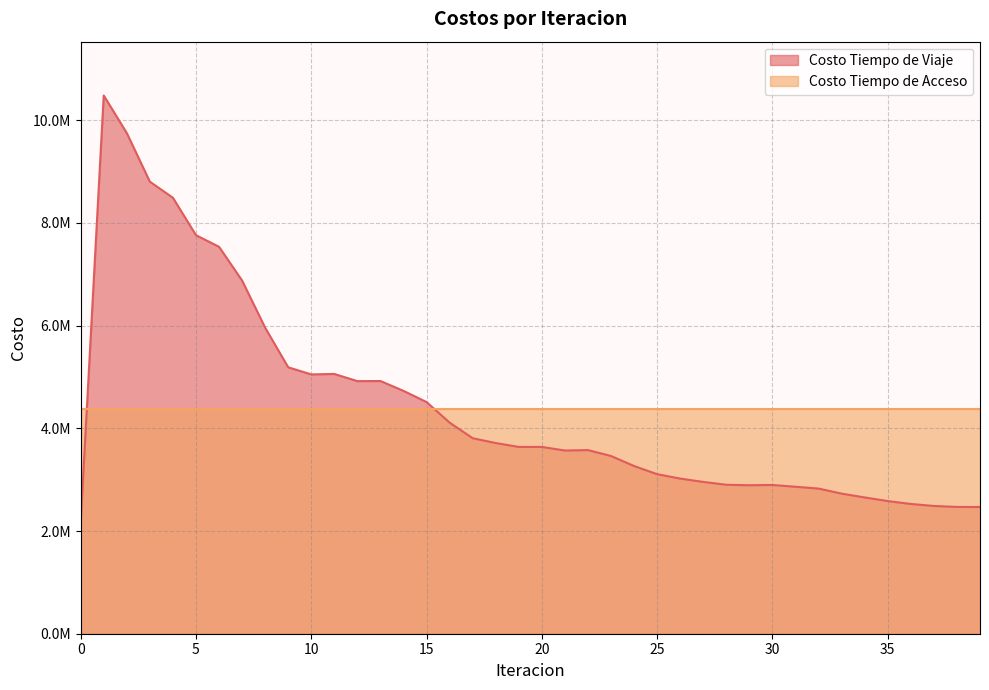

True or false: the data shows 3576152.3 at 22.

True